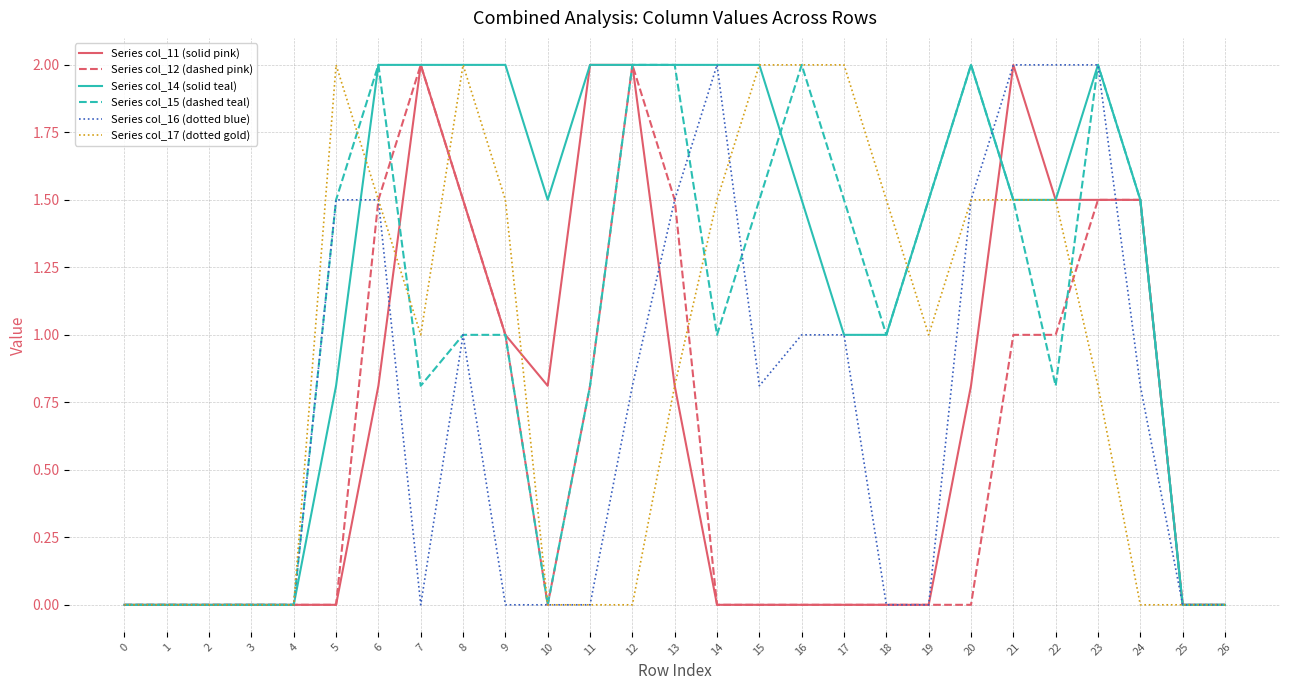

Is the value of Series col_11 (solid pink) at 21 greater than the value of Series col_17 (dotted gold) at 12?

Yes